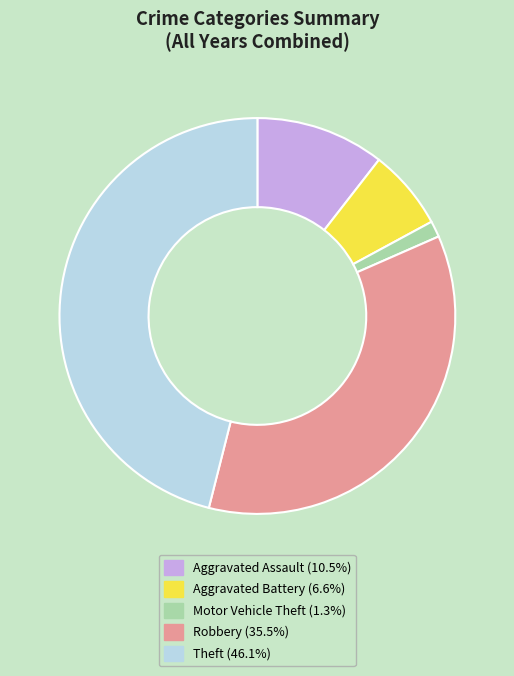

Between Aggravated Battery and Robbery, which is larger?

Robbery